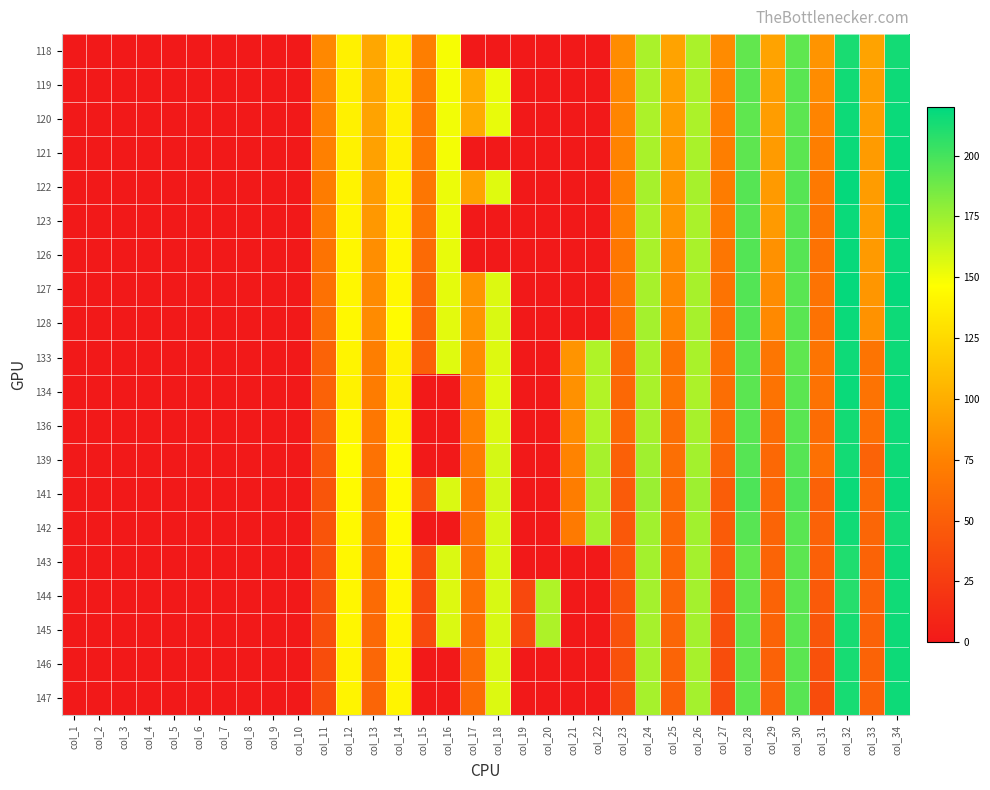

At how many categories does at least one series exceed 50?

23